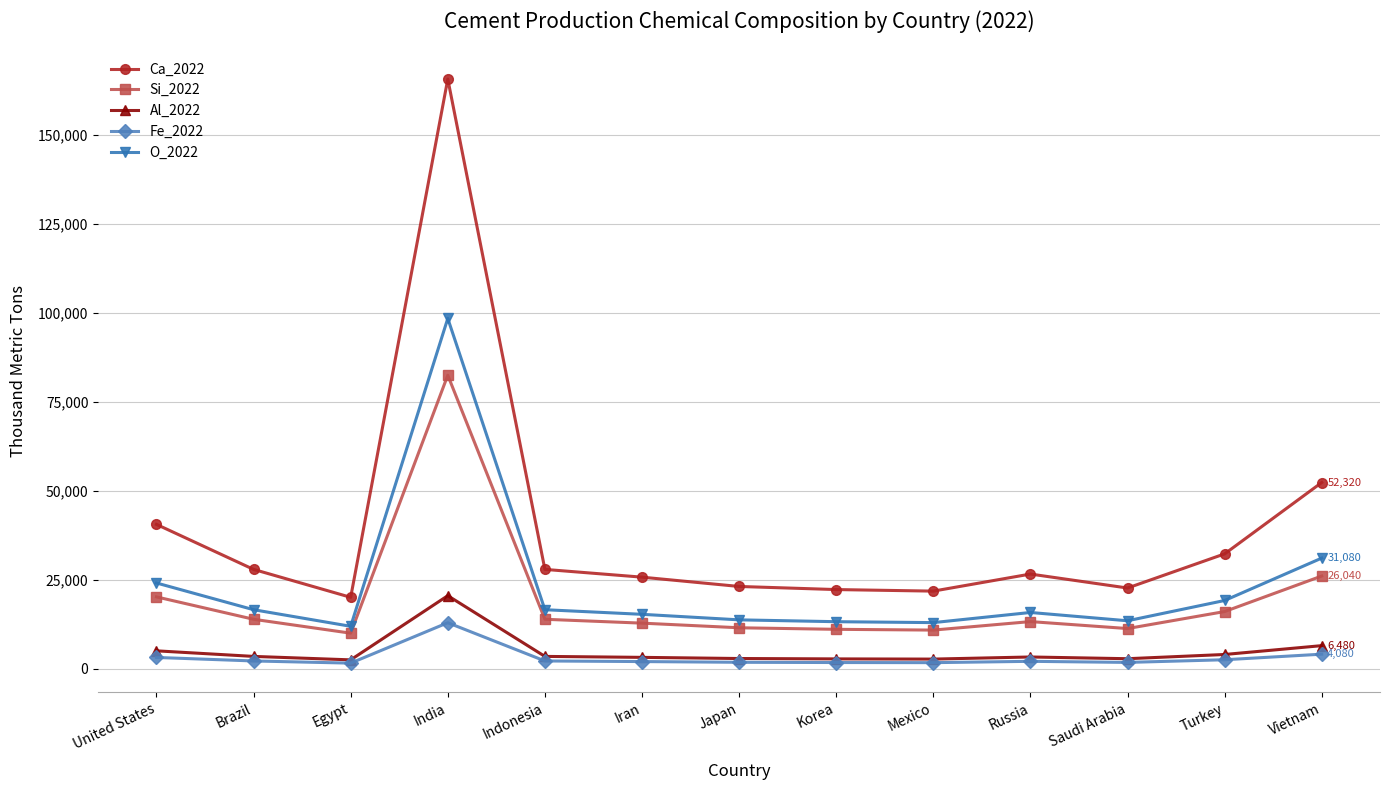

Which category has the highest value in the O_2022 series?

India